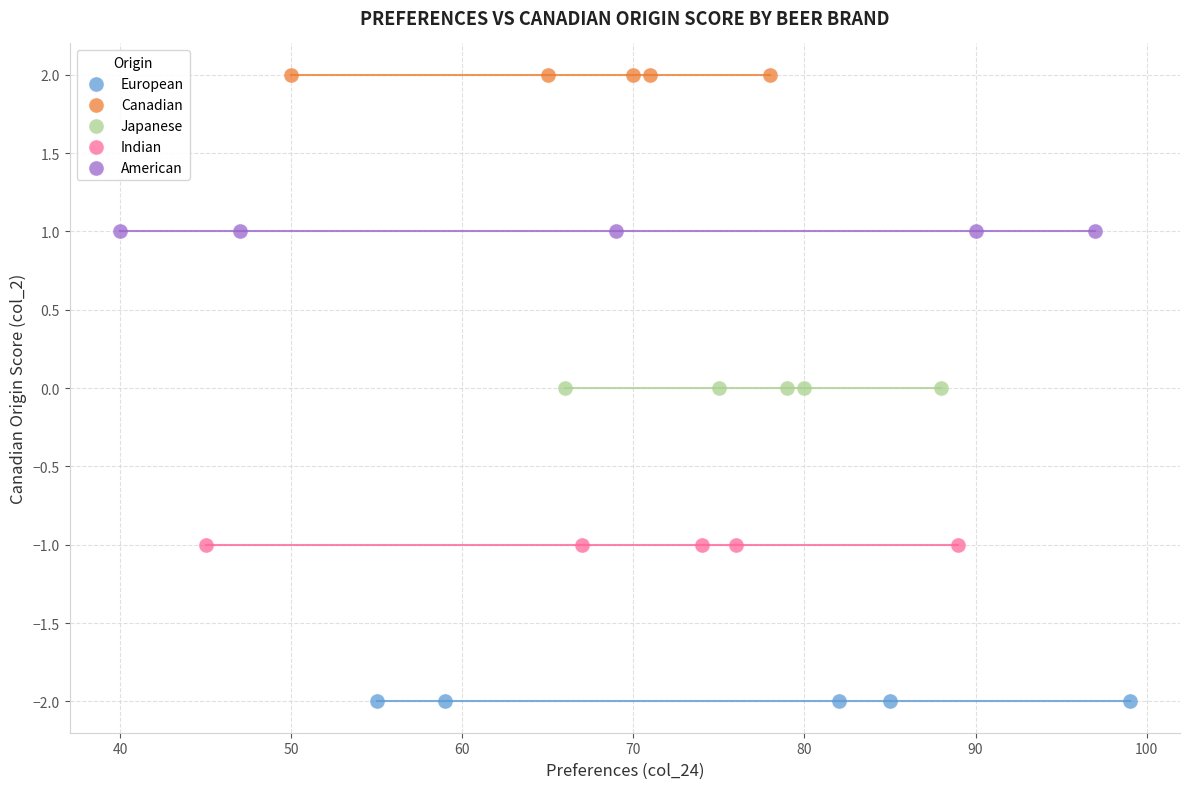

Which series reaches the minimum Y coordinate?

European